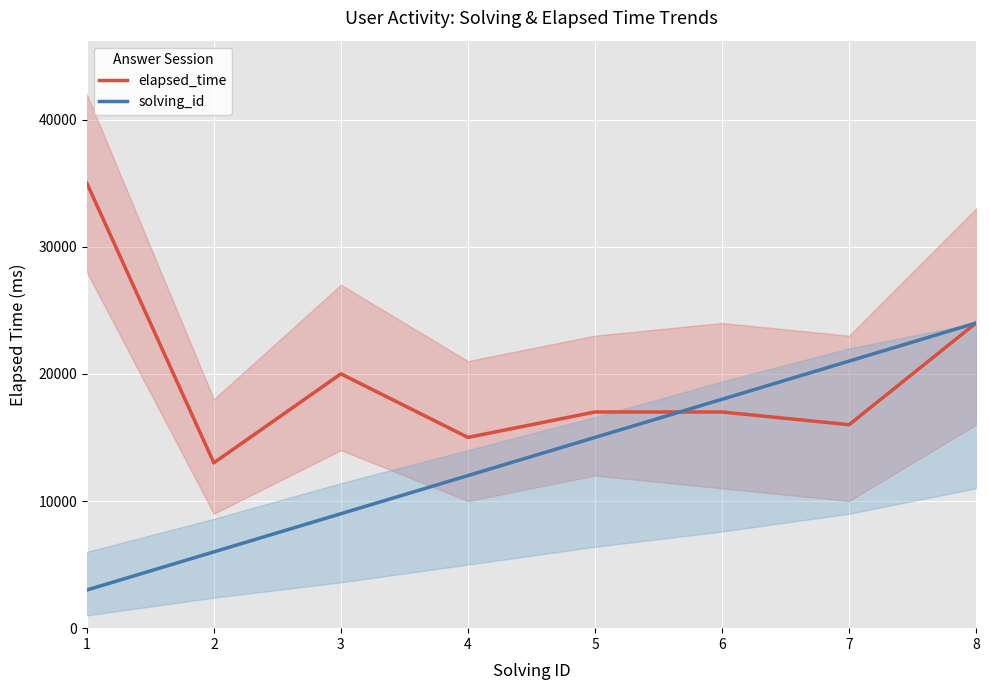

Where is elapsed_time nearest to the value 24000?

8